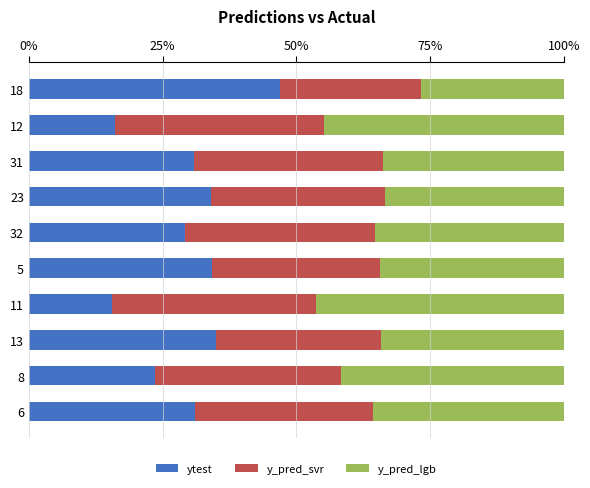

How many categories are shown in the chart?

10